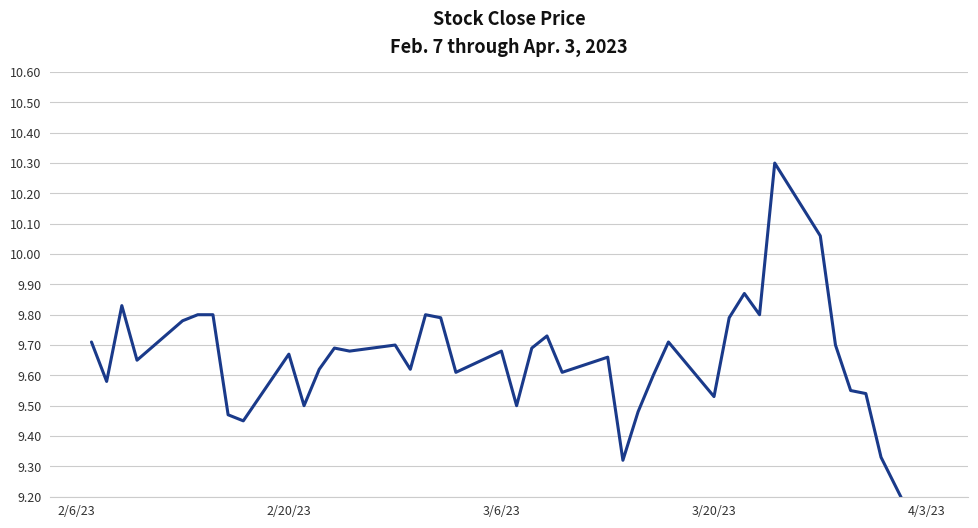

How many points are lower than both their immediate neighbors (excluding endpoints)?

12